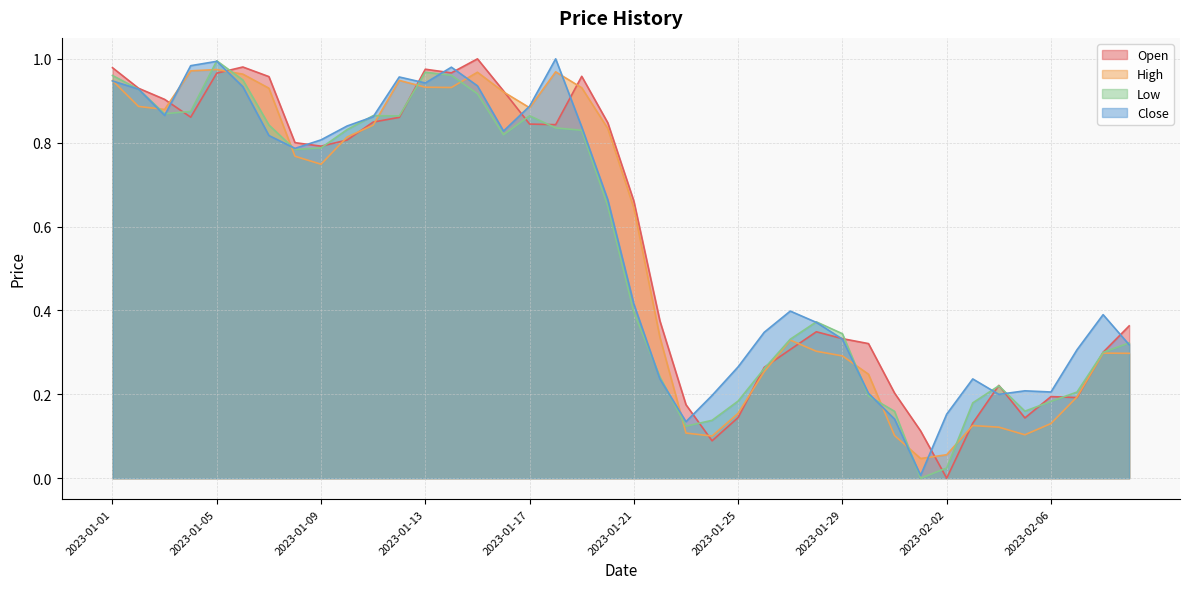

At which label is Low closest to 0?

2023-02-01